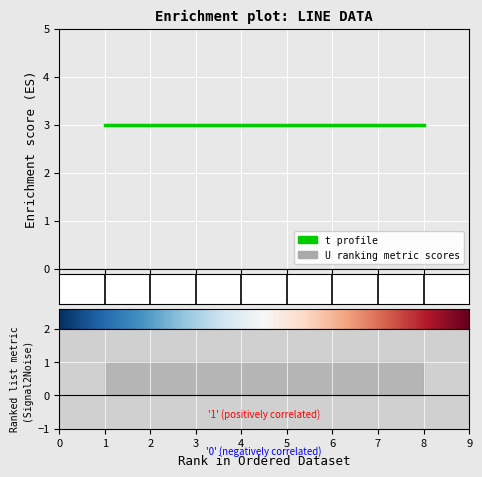

What is the highest value of the t series?

3